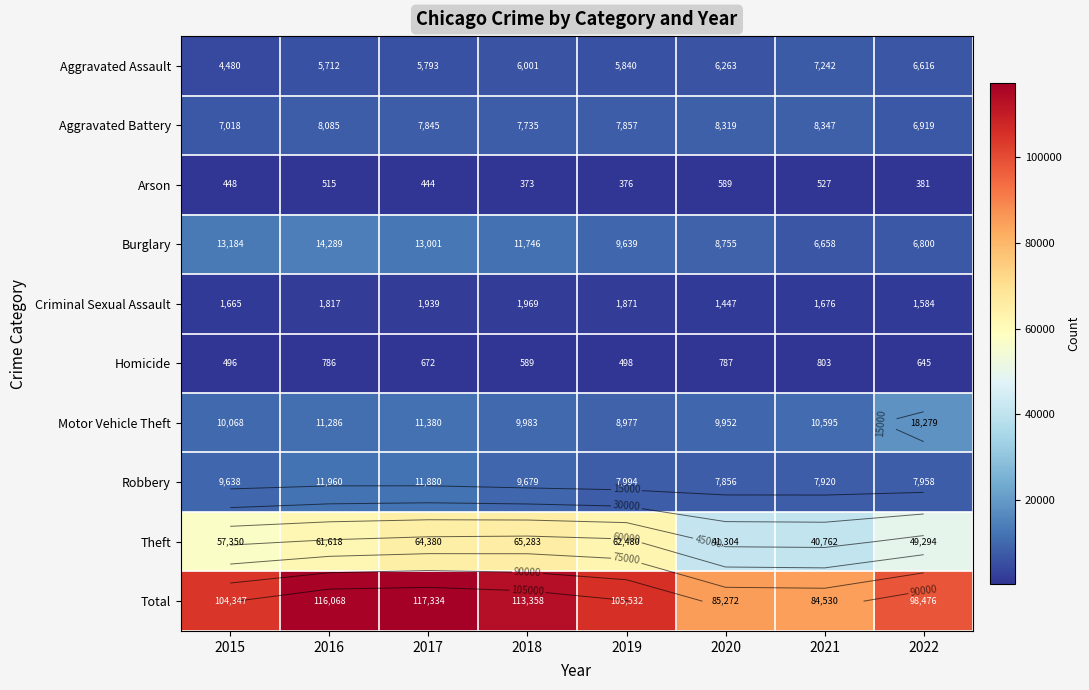

Rank the categories by Motor Vehicle Theft value from lowest to highest.

2019, 2020, 2018, 2015, 2021, 2016, 2017, 2022